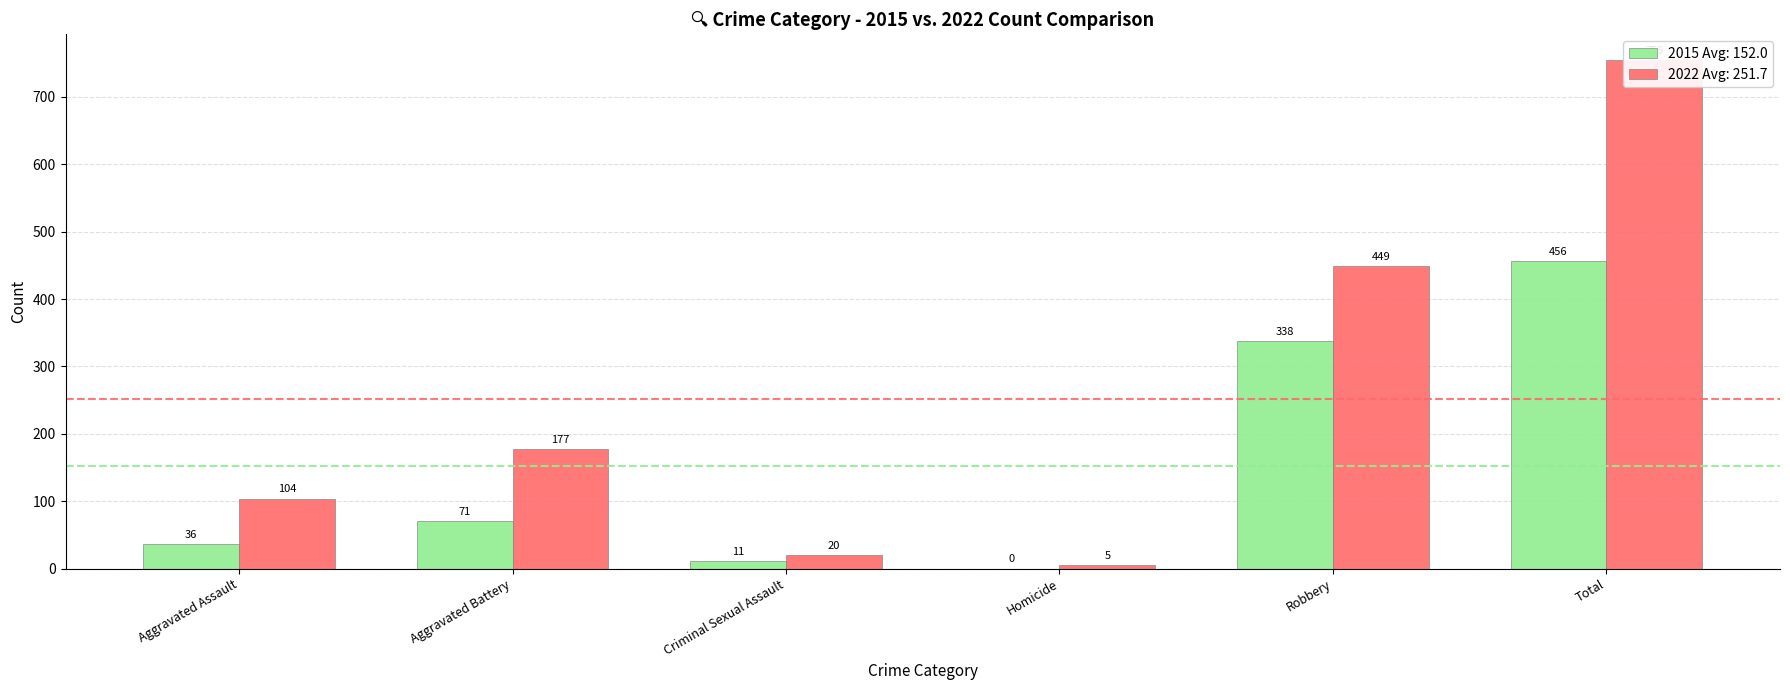

Count the number of data series in this chart.

2